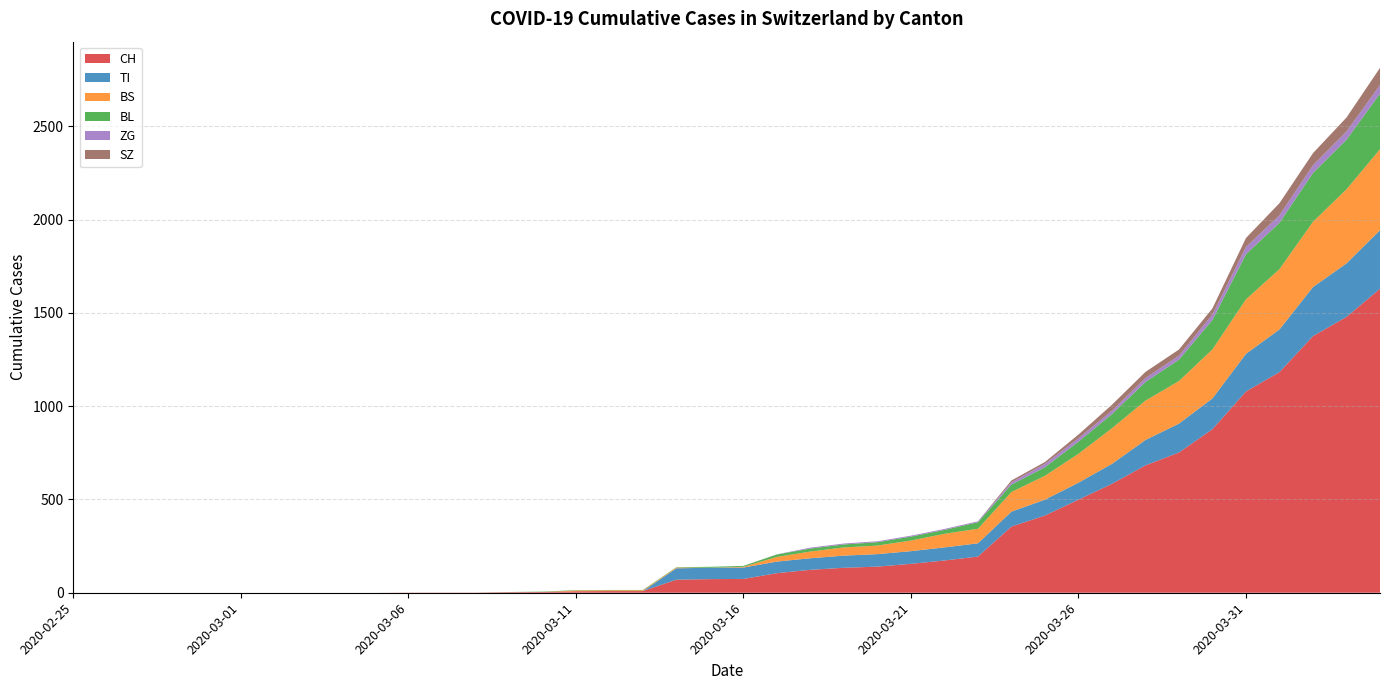

Reading left to right, list all the values displayed in this chart.

CH: 0	0	0	0	0	0	0	0	0	0	1	1	1	3	4	8	9	9	70	73	74	105	123	134	140	155	173	194	355	414	499	584	683	752	877	1079	1183	1376	1479	1630
TI: 0	0	0	0	0	0	0	0	0	0	0	0	0	0	0	0	0	0	61	61	61	62	62	65	67	68	70	71	80	85	91	107	136	155	165	202	229	263	287	314
BS: 0	0	0	0	0	0	0	0	0	0	0	0	0	0	0	4	4	4	4	0	4	25	36	44	46	57	73	78	105	128	155	191	211	228	263	292	323	350	397	434
BL: 0	0	0	0	0	0	0	0	0	0	0	0	0	1	2	2	2	2	2	5	5	13	16	16	18	21	21	35	40	46	65	76	100	115	158	242	249	262	266	298
ZG: 0	0	0	0	0	0	0	0	0	0	0	0	0	0	0	0	0	0	0	0	0	1	5	5	5	5	5	5	12	18	18	18	21	21	29	39	40	41	44	46
SZ: 0	0	0	0	0	0	0	0	0	0	0	0	0	0	0	0	0	0	0	0	0	0	0	0	0	0	0	0	10	10	20	32	33	33	33	48	65	65	75	92